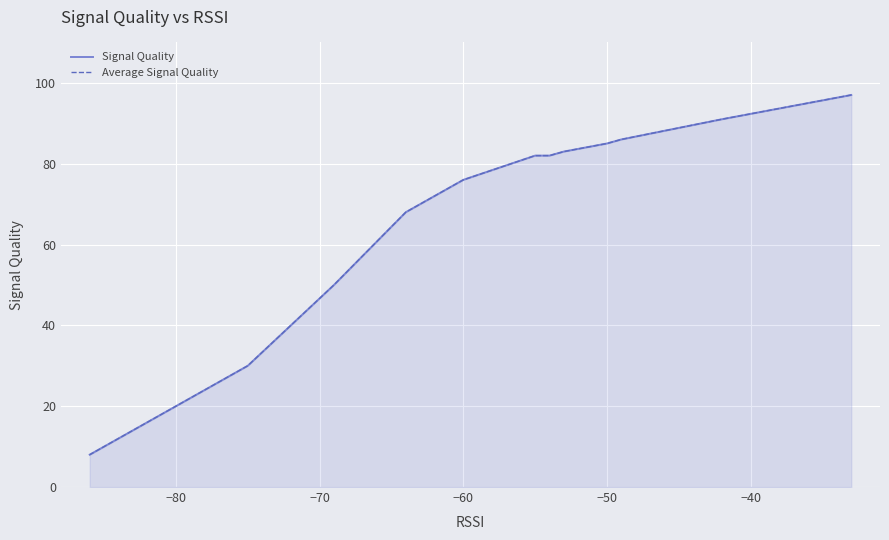

How many series are shown in this chart?

2